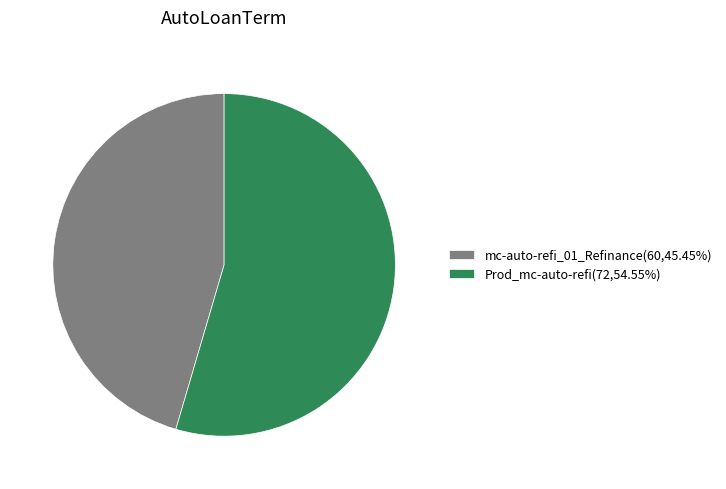

Which slice is the smallest?

mc-auto-refi_01_Refinance